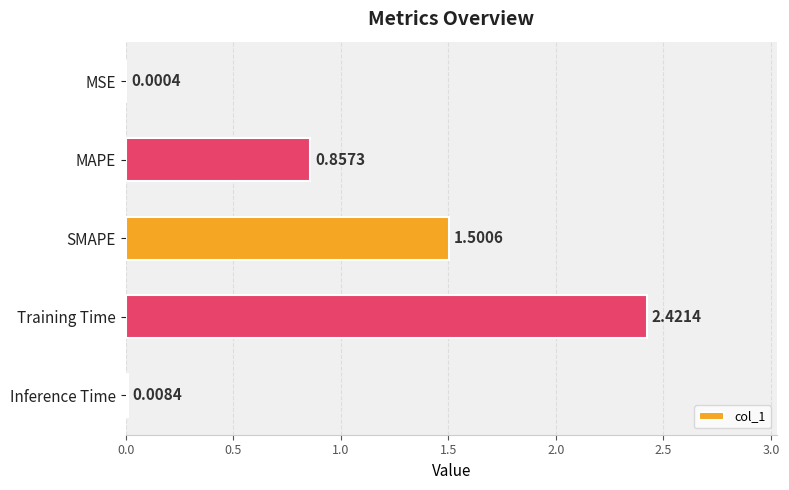

What is the change in value from MSE to Training Time?

+2.4